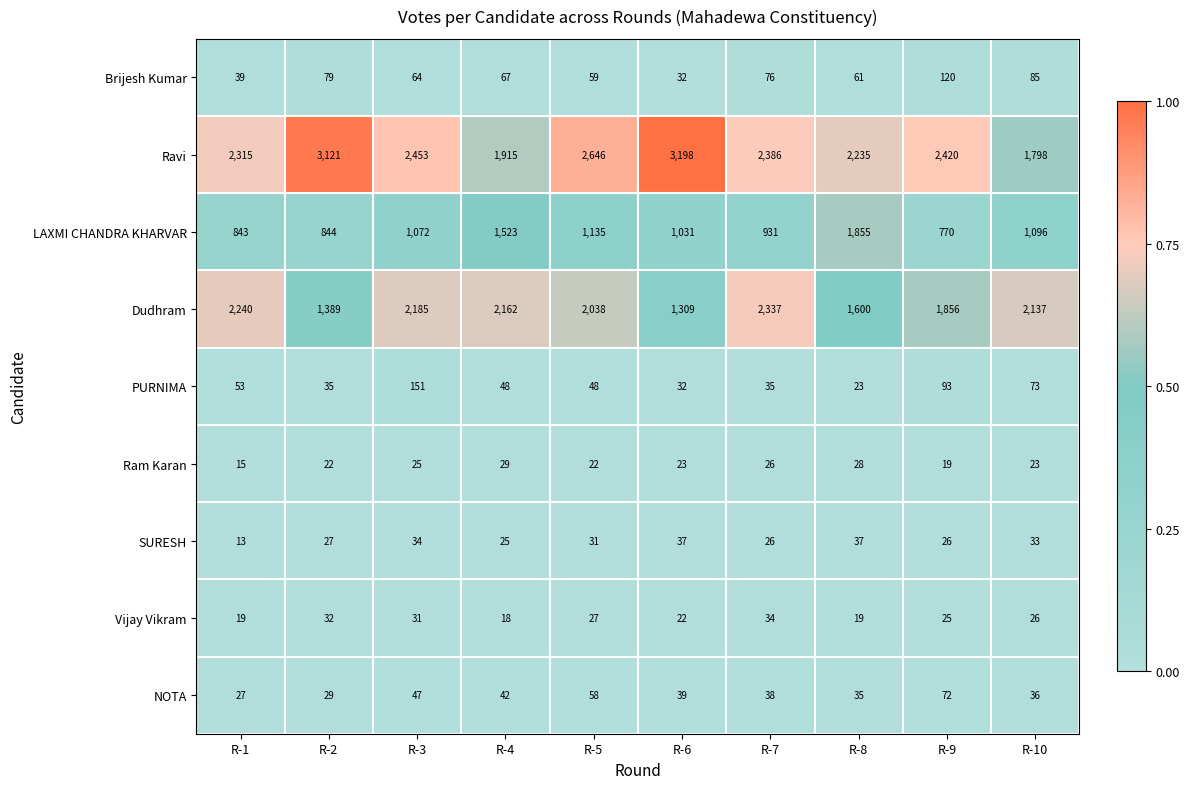

The PURNIMA series shows 55 at R-7. True or false?

False